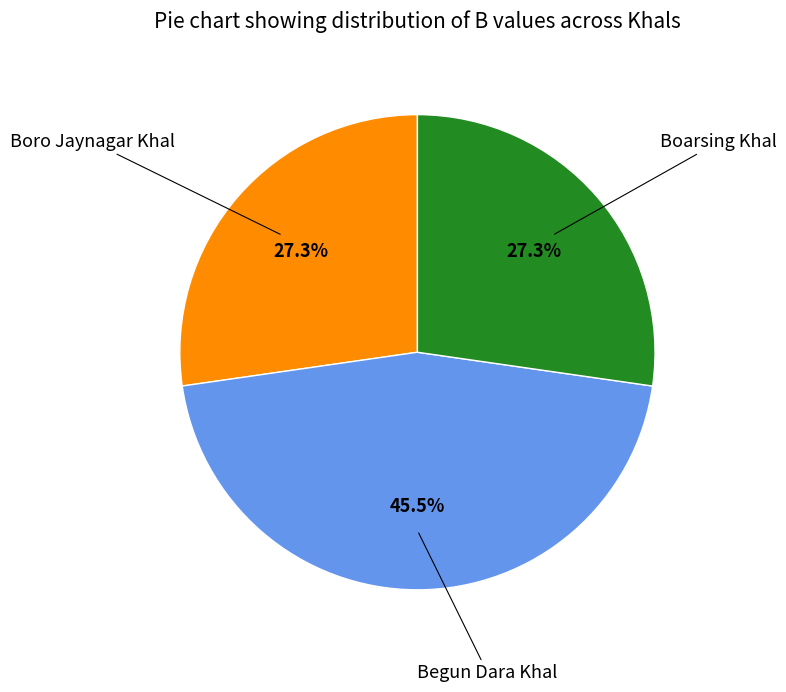

How many segments does this pie chart have?

3